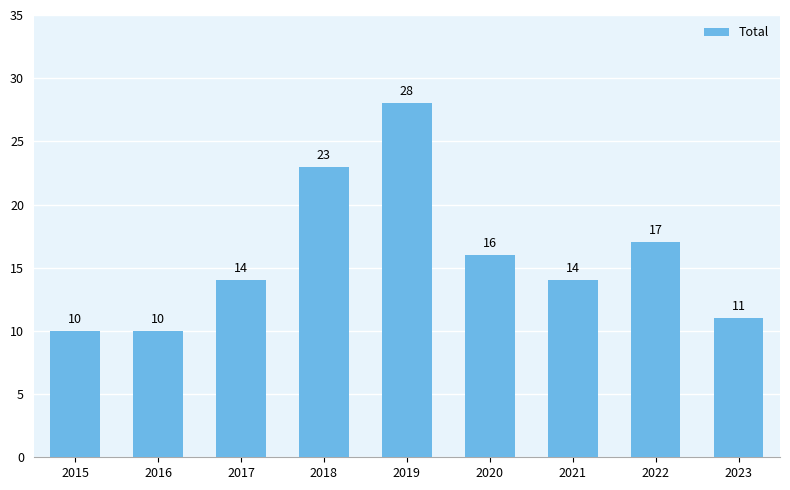

At which category does the chart reach its peak across all series?

2019